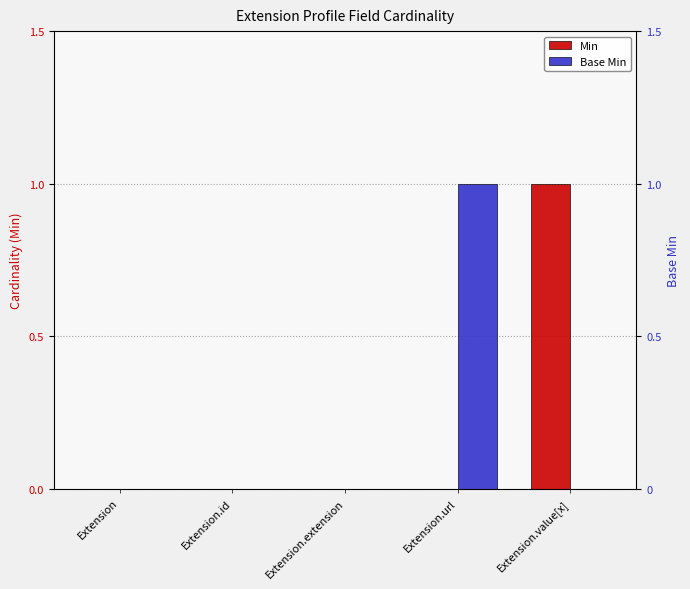

The Min series shows 0 at Extension.extension. True or false?

True